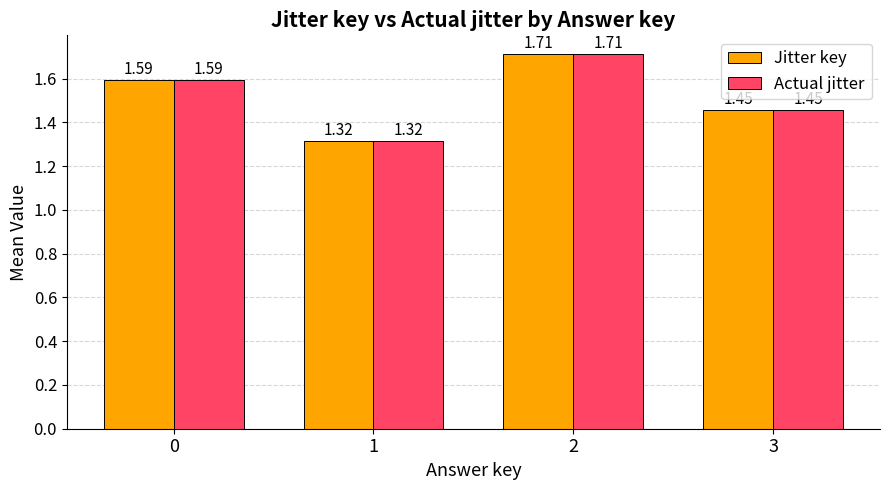

How many groups of bars are there?

4